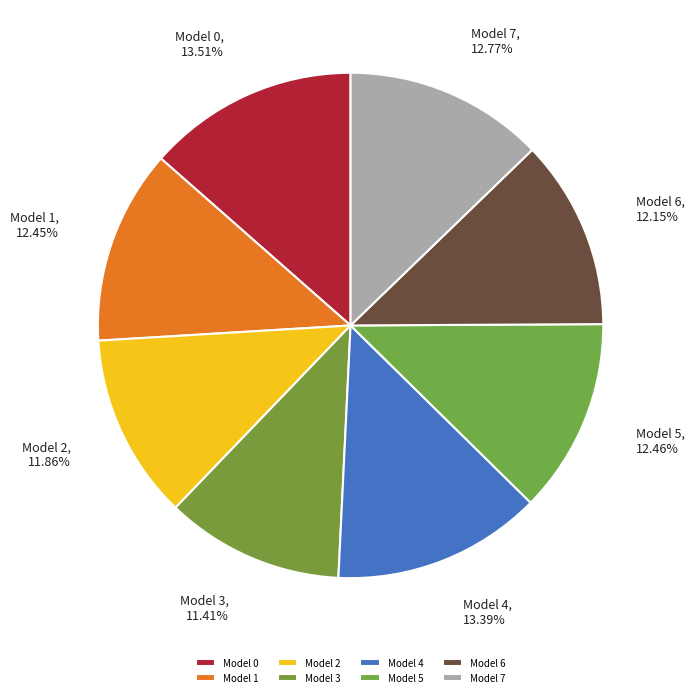

What percentage is the Model 2 slice, to the nearest percent?

12%